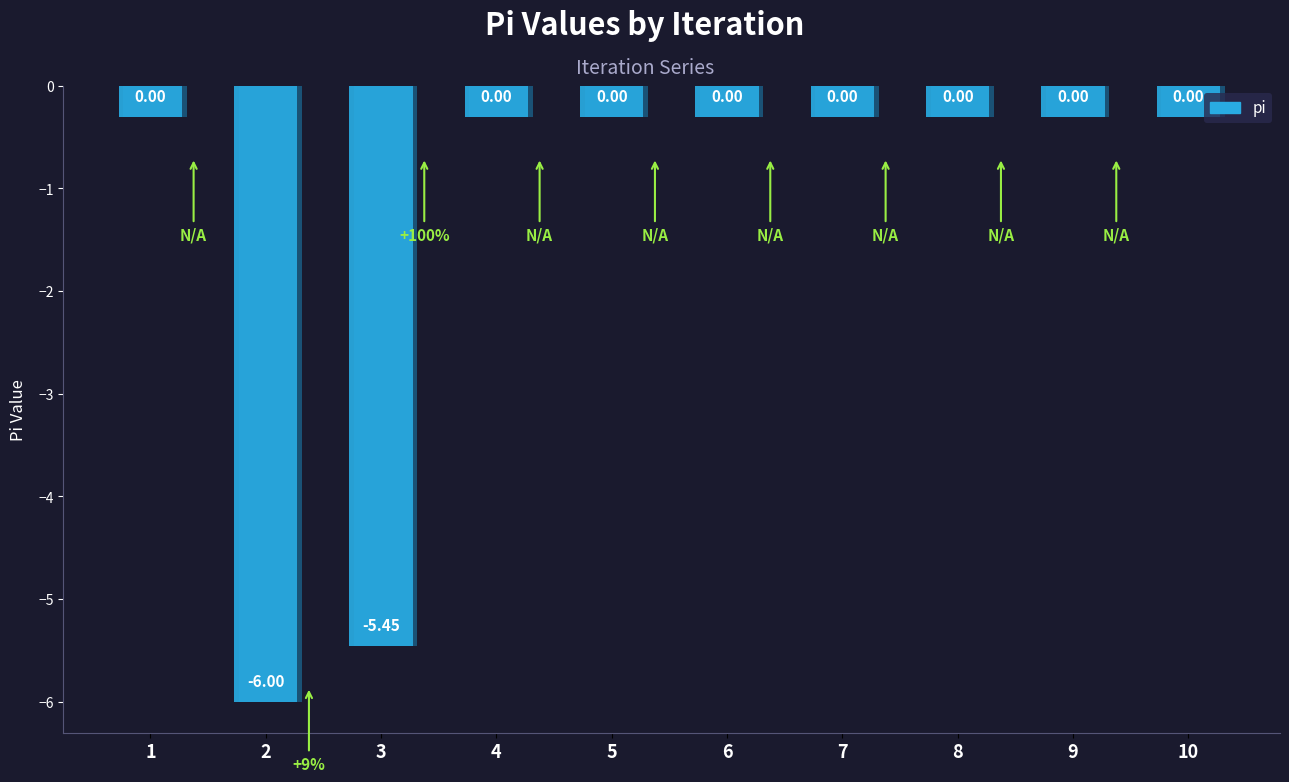

The chart shows a value of -8.9 at 2. True or false?

False